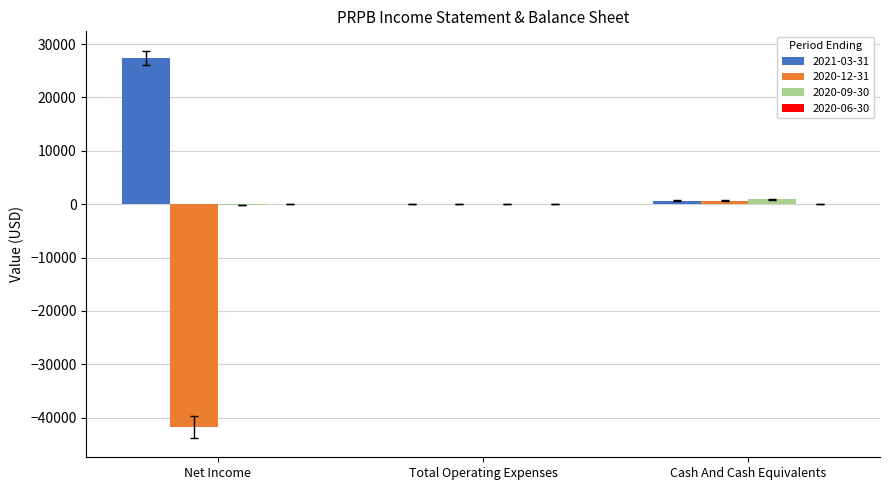

Is the value of 2020-12-31 at Net Income greater than the value of 2020-09-30 at Cash And Cash Equivalents?

No